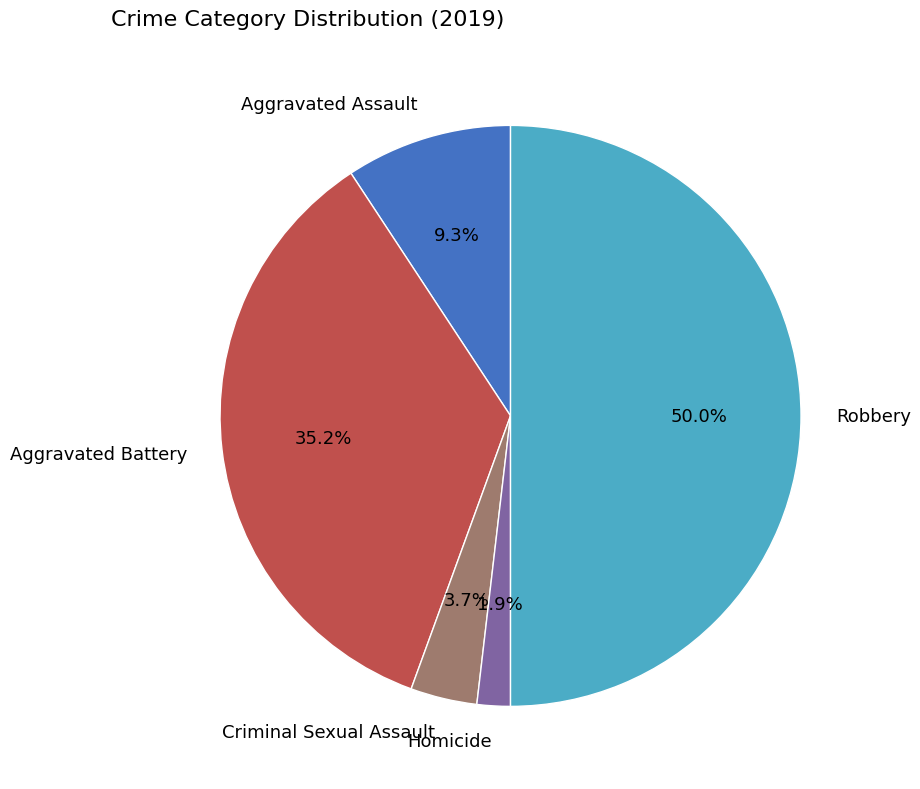

Between Robbery and Homicide, which is larger?

Robbery